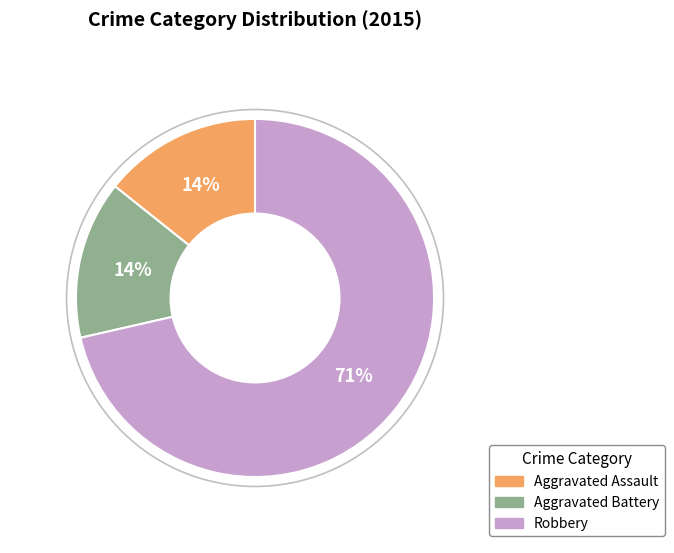

How many slices are in this pie chart?

3